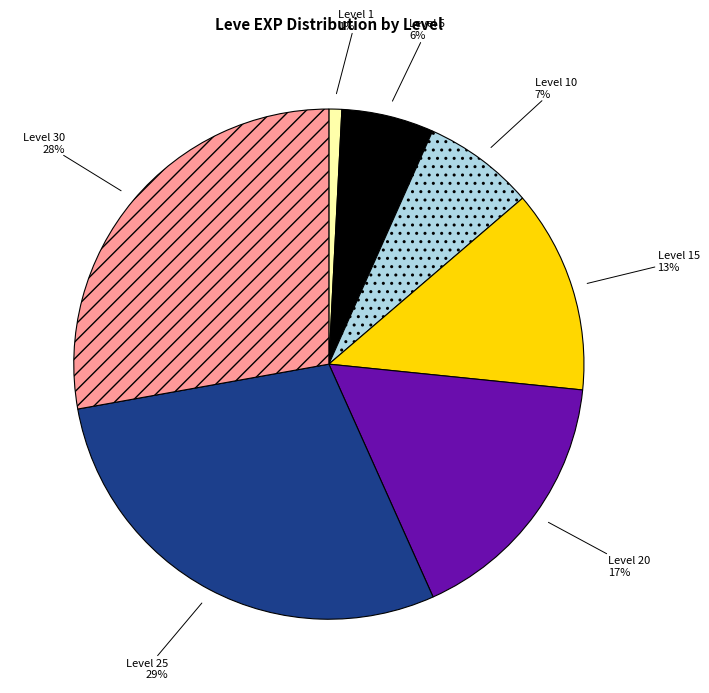

Count the number of slices in the pie.

7